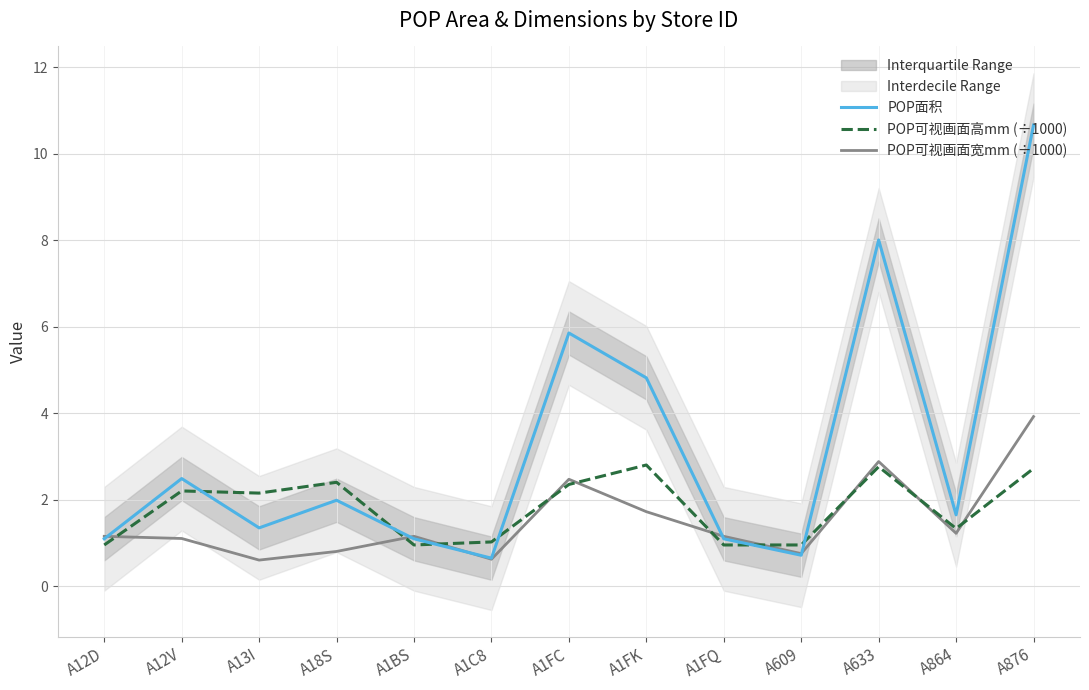

What is the smallest value displayed?

0.6